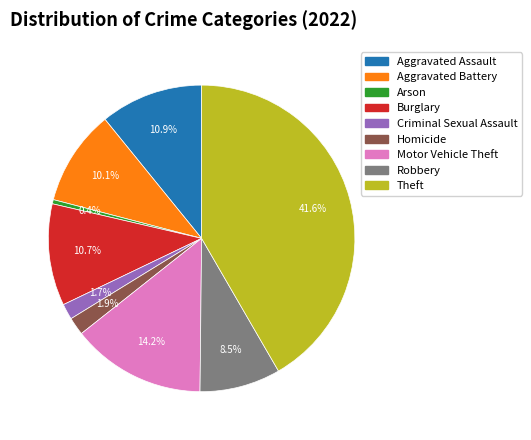

What is the largest slice in the pie chart?

Theft